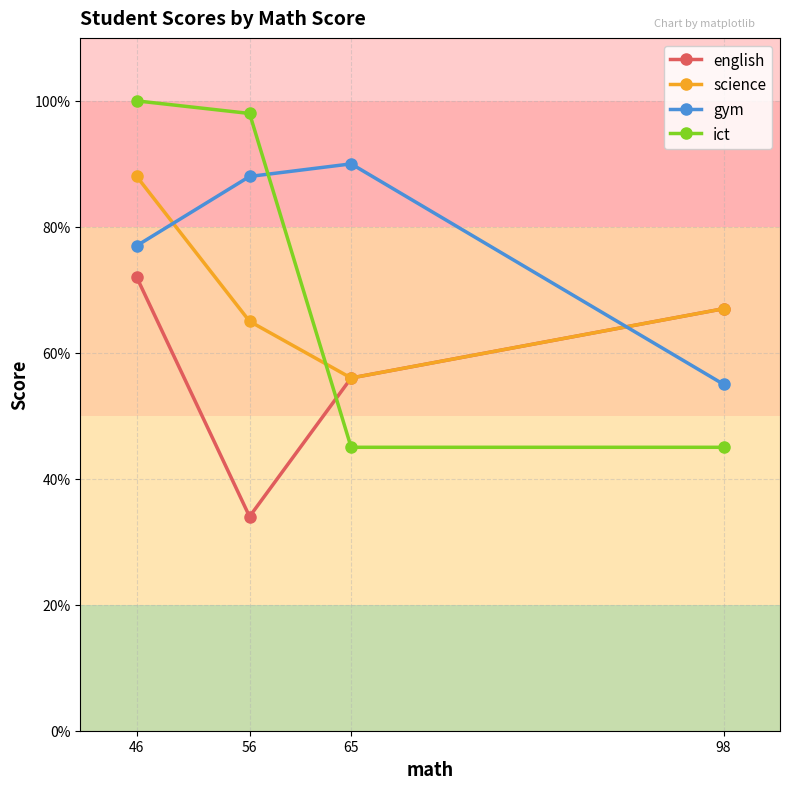

How many lines are shown in the chart?

4